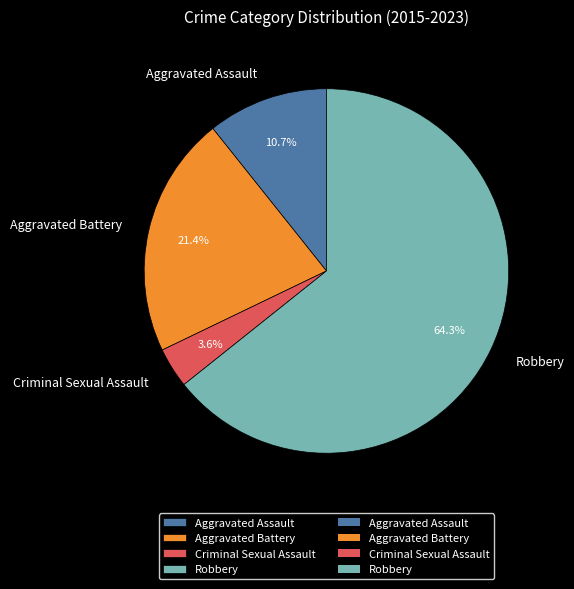

What is the largest slice in the pie chart?

Robbery